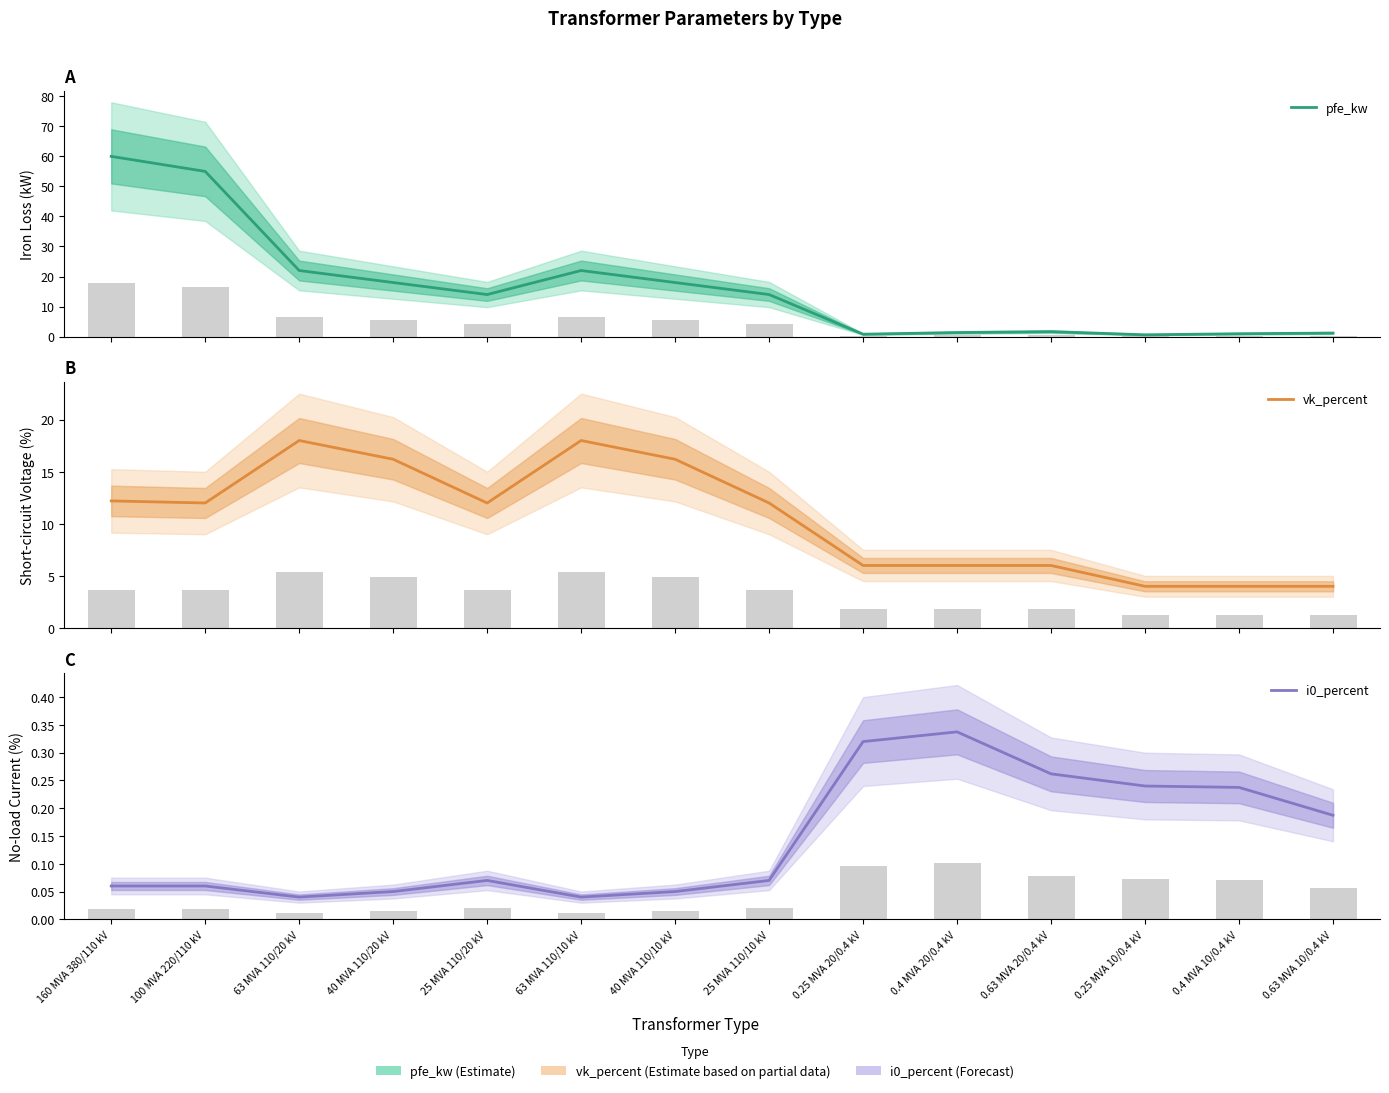

What is the difference between the maximum and minimum values in the vk_percent series?

14.0